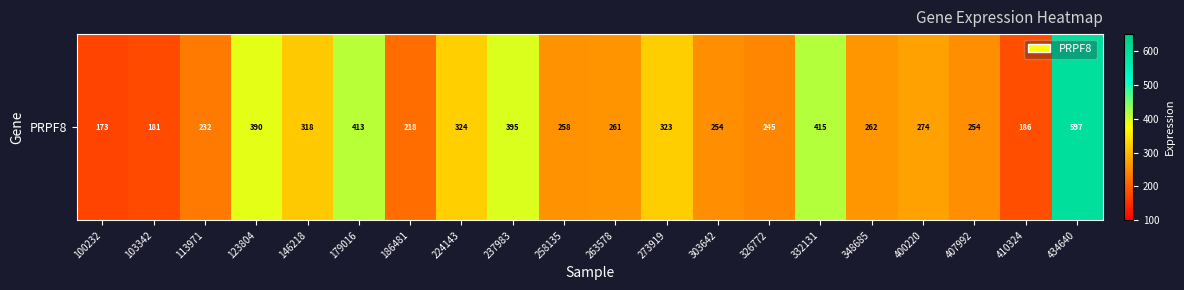

At which label is the value closest to 384?

123804